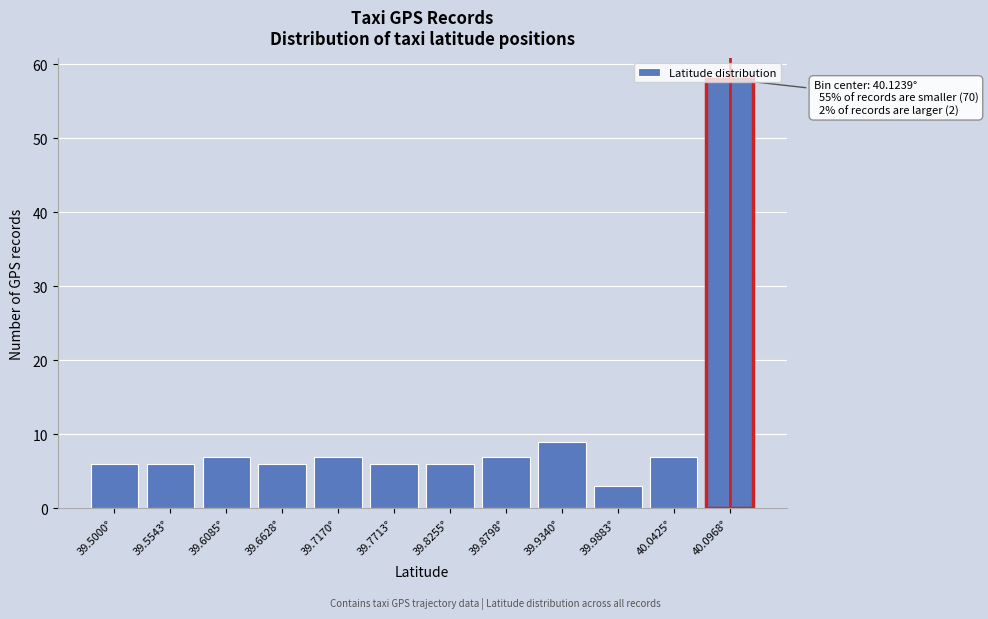

What value does the data have at 39.7170°, to the nearest 10?

10